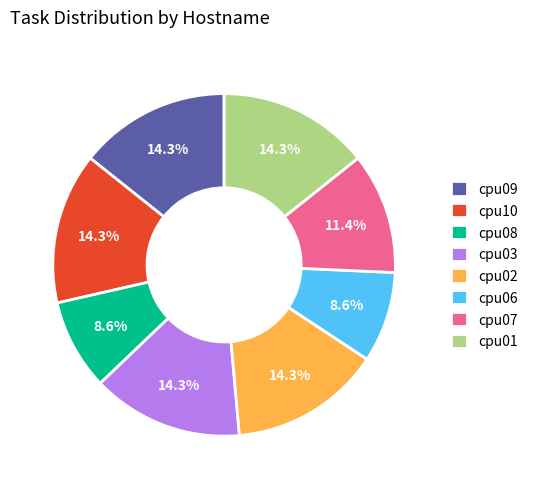

To the nearest percent, what portion does cpu03 represent?

14%